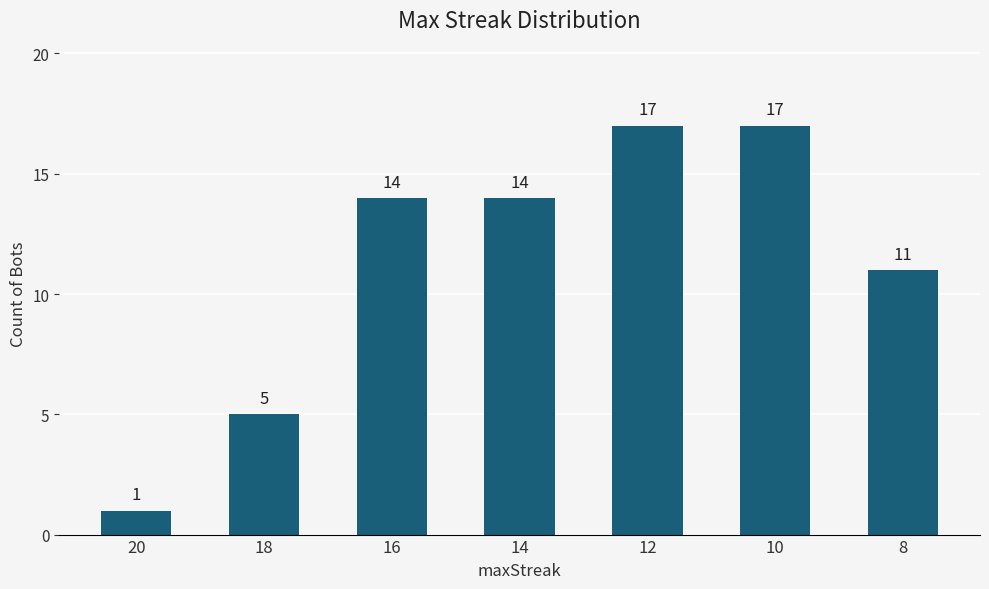

True or false: the data shows 8 at 14.

False